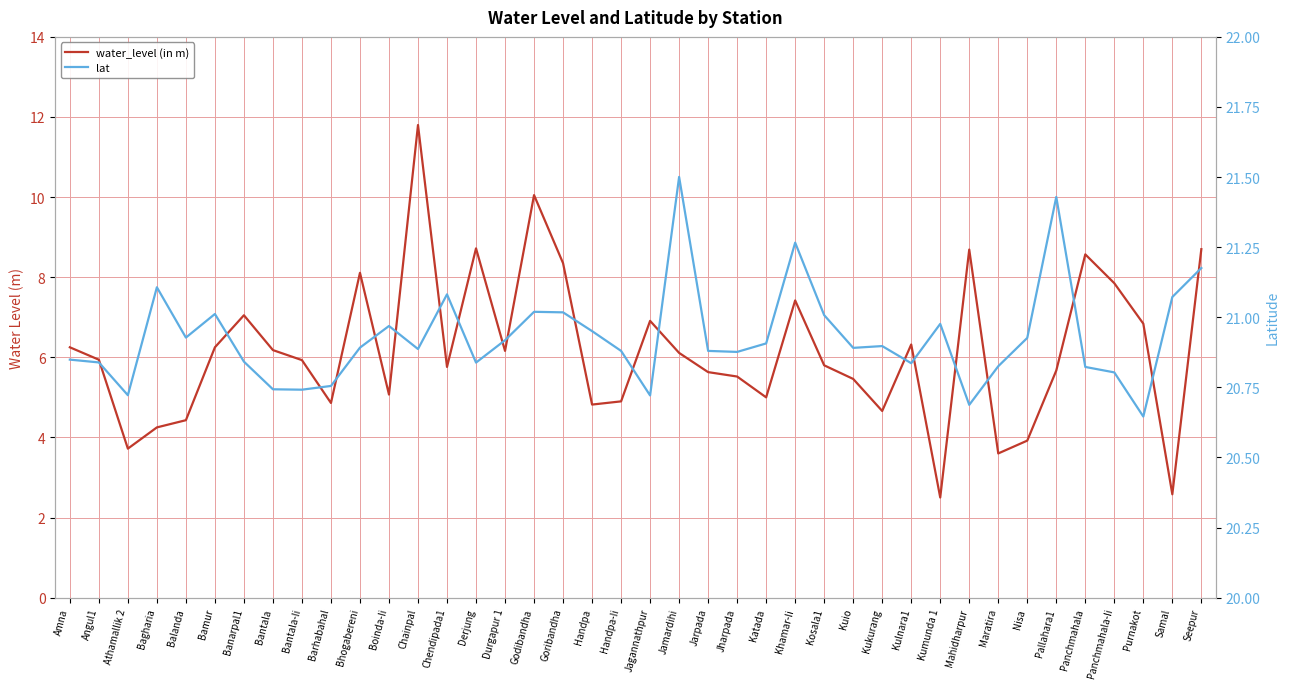

What is the label of the 35th point from the left?

Pallahara1